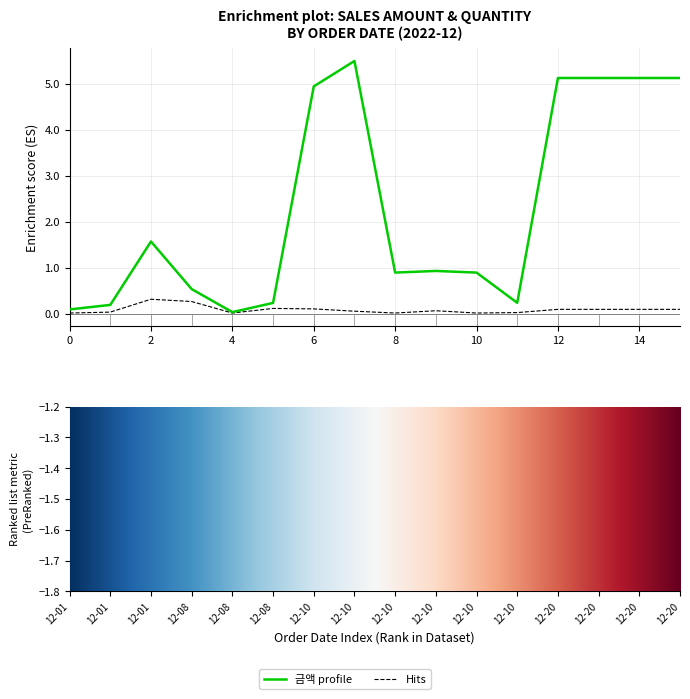

True or false: 금액 and 수량 intersect in this chart.

False